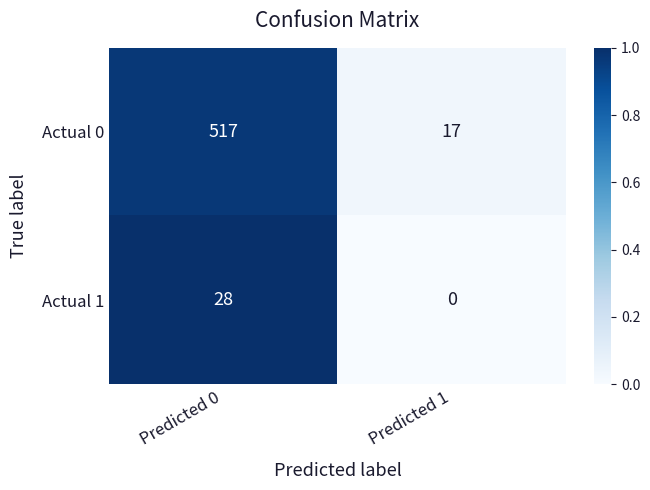

What value does the Actual 0 series have at Predicted 1?

17